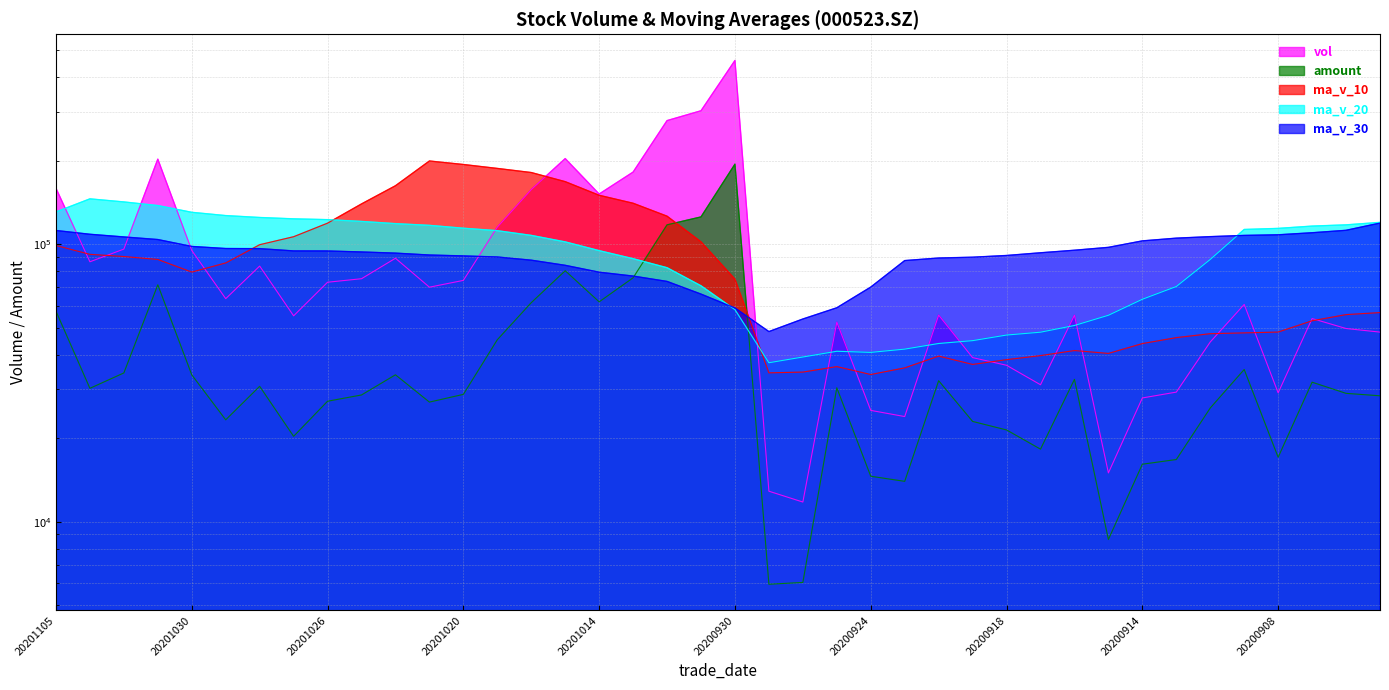

Reading left to right, list all the values displayed in this chart.

vol: 20201105=159157.8	20201104=86443.9	20201103=96049.9	20201102=202645.9	20201030=94978.6	20201029=63637.6	20201028=83420.0	20201027=55190.2	20201026=72947.2	20201023=75098.0	20201022=89020.9	20201021=70010.2	20201020=74066.2	20201019=115260.6	20201016=157386.1	20201015=203599.5	20201014=151706.5	20201013=182028.8	20201012=279072.1	20201009=302821.8	20200930=459646.8	20200929=12872.0	20200928=11765.0	20200925=52349.0	20200924=25176.2	20200923=23919.8	20200922=55515.6	20200921=39019.8	20200918=36609.6	20200917=31147.0	20200916=55476.0	20200915=14984.9	20200914=27914.1	20200911=29303.3	20200910=44425.7	20200909=60671.0	20200908=29126.4	20200907=53959.2	20200904=49679.4	20200903=48214.6
amount: 20201105=57376.9	20201104=30237.4	20201103=34357.9	20201102=71409.4	20201030=33819.5	20201029=23280.1	20201028=30747.6	20201027=20303.7	20201026=27165.1	20201023=28614.1	20201022=33831.3	20201021=26971.5	20201020=28755.7	20201019=45256.1	20201016=61564.0	20201015=80256.2	20201014=61986.5	20201013=75684.5	20201012=117463.6	20201009=125460.9	20200930=194403.2	20200929=5946.9	20200928=6035.4	20200925=30370.5	20200924=14572.8	20200923=13970.7	20200922=32211.0	20200921=22970.9	20200918=21402.4	20200917=18249.4	20200916=32573.9	20200915=8621.1	20200914=16106.5	20200911=16743.4	20200910=25680.3	20200909=35350.8	20200908=17061.9	20200907=31814.2	20200904=29000.6	20200903=28418.6
ma_v_10: 20201105=98956.9	20201104=91943.2	20201103=90299.8	20201102=88101.5	20201030=79362.9	20201029=85603.7	20201028=99599.9	20201027=106428.5	20201026=119112.4	20201023=139724.9	20201022=162497.3	20201021=199559.9	20201020=193846.0	20201019=187615.9	20201016=181324.8	20201015=168103.8	20201014=150135.8	20201013=140516.7	20201012=126215.8	20201009=101969.6	20200930=74802.1	20200929=34385.0	20200928=34596.3	20200925=36211.2	20200924=33906.6	20200923=35831.6	20200922=39506.7	20200921=36867.8	20200918=38361.7	20200917=39668.7	20200916=41375.5	20200915=40398.6	20200914=43839.2	20200911=46053.4	20200910=47583.3	20200909=47905.6	20200908=48236.6	20200907=52973.9	20200904=55750.5	20200903=56697.4
ma_v_20: 20201105=130727.1	20201104=145751.5	20201103=142072.9	20201102=137858.7	20201030=130343.9	20201029=126853.7	20201028=124867.8	20201027=123472.6	20201026=122664.1	20201023=120847.2	20201022=118649.7	20201021=116972.4	20201020=114221.2	20201019=111913.6	20201016=107615.7	20201015=101967.7	20201014=94821.2	20201013=88692.2	20201012=82288.8	20201009=70819.1	20200930=58088.8	20200929=37391.8	20200928=39217.7	20200925=41132.3	20200924=40745.0	20200923=41868.6	20200922=43871.7	20200921=44920.8	20200918=47056.1	20200917=48183.0	20200916=50947.5	20200915=55459.0	20200914=63341.5	20200911=70410.7	20200910=88156.9	20200909=113049.6	20200908=114055.0	20200907=116256.7	20200904=117460.2	20200903=119903.2
ma_v_30: 20201105=112085.4	20201104=108629.4	20201103=106247.4	20201102=103976.2	20201030=98198.1	20201029=96513.0	20201028=96414.1	20201027=94604.3	20201026=94563.3	20201023=93787.7	20201022=92891.6	20201021=91447.8	20201020=90760.5	20201019=89960.2	20201016=87604.9	20201015=83947.0	20201014=79293.0	20201013=76786.1	20201012=73442.7	20201009=66111.9	20200930=58899.0	20200929=48434.3	20200928=53759.7	20200925=59010.8	20200924=70073.4	20200923=87310.2	20200922=89205.6	20200921=89793.7	20200918=91094.0	20200917=93158.3	20200916=95147.3	20200915=97450.6	20200914=102825.5	20200911=105182.6	20200910=106520.1	20200909=107596.1	20200908=108157.4	20200907=110010.7	20200904=112258.4	20200903=119232.4